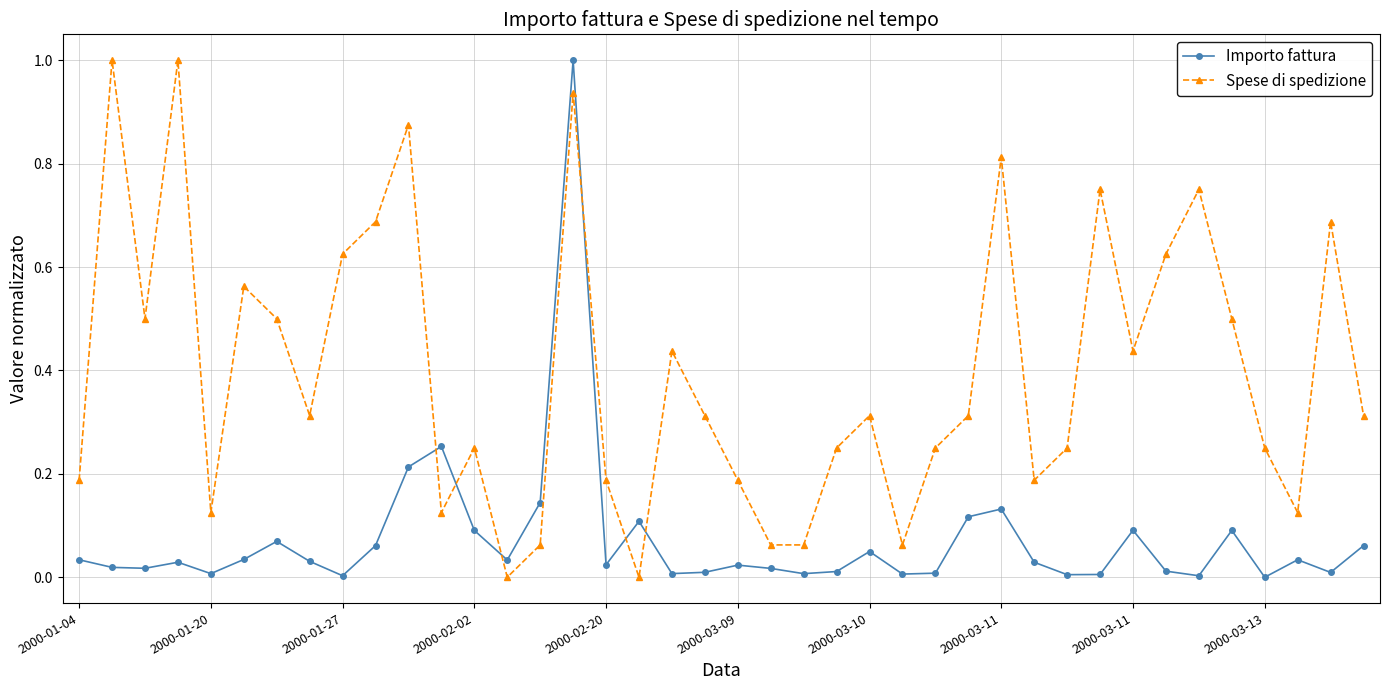

What is the sum of all Spese di spedizione values?

15.9